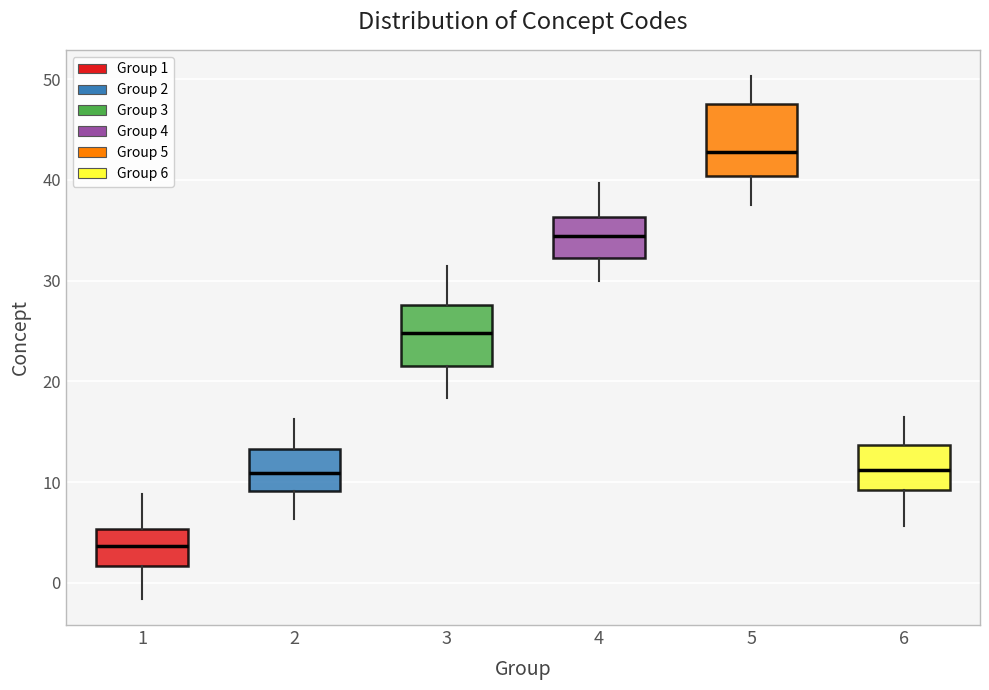

Reading left to right, read every box against the y-axis: the position of its median line, the range the box covers, and the ends of its whiskers. The values are not printed on the chart, so give them approximately, as read against the axis.

1: median 4, box 2 to 5, whiskers -2 to 9
2: median 11, box 9 to 13, whiskers 6 to 16
3: median 25, box 21 to 28, whiskers 18 to 31
4: median 34, box 32 to 36, whiskers 30 to 40
5: median 43, box 40 to 48, whiskers 38 to 50
6: median 11, box 9 to 14, whiskers 6 to 16